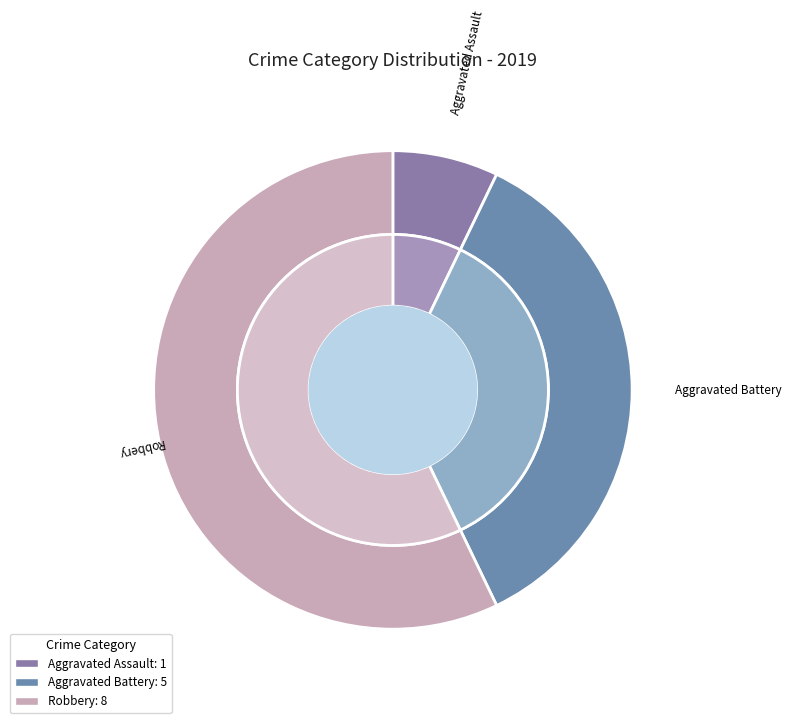

Between Aggravated Battery and Aggravated Assault, which is larger?

Aggravated Battery